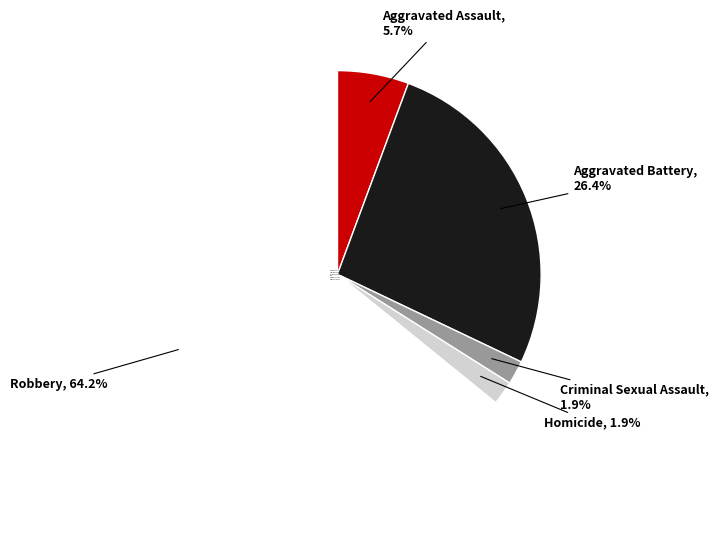

How many segments does this pie chart have?

5